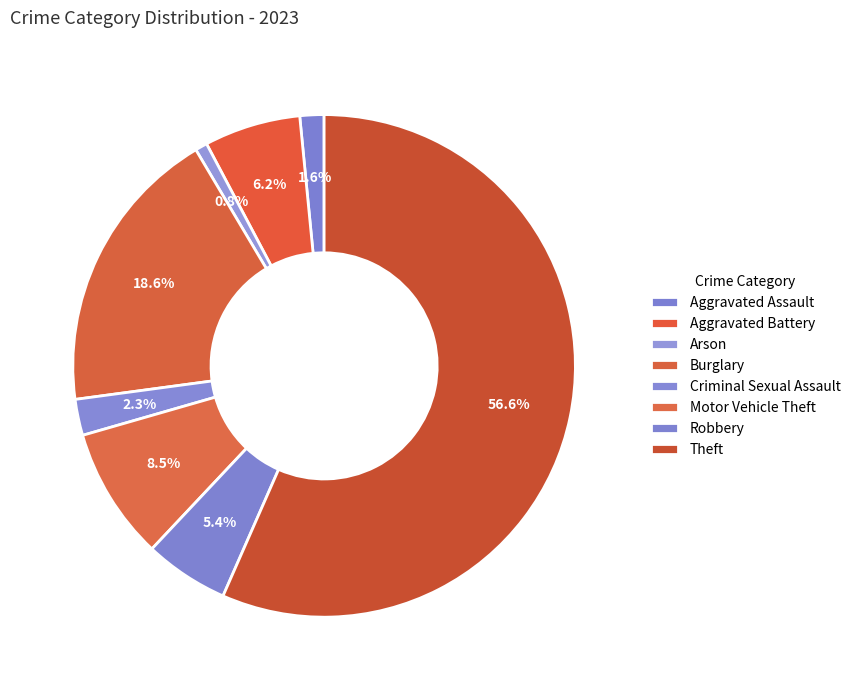

Rank the categories by value from lowest to highest.

Arson, Aggravated Assault, Criminal Sexual Assault, Robbery, Aggravated Battery, Motor Vehicle Theft, Burglary, Theft